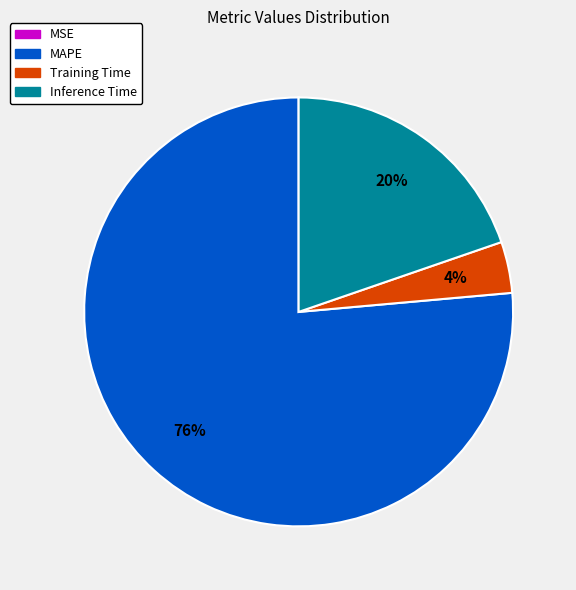

Is there a majority slice in this chart?

Yes